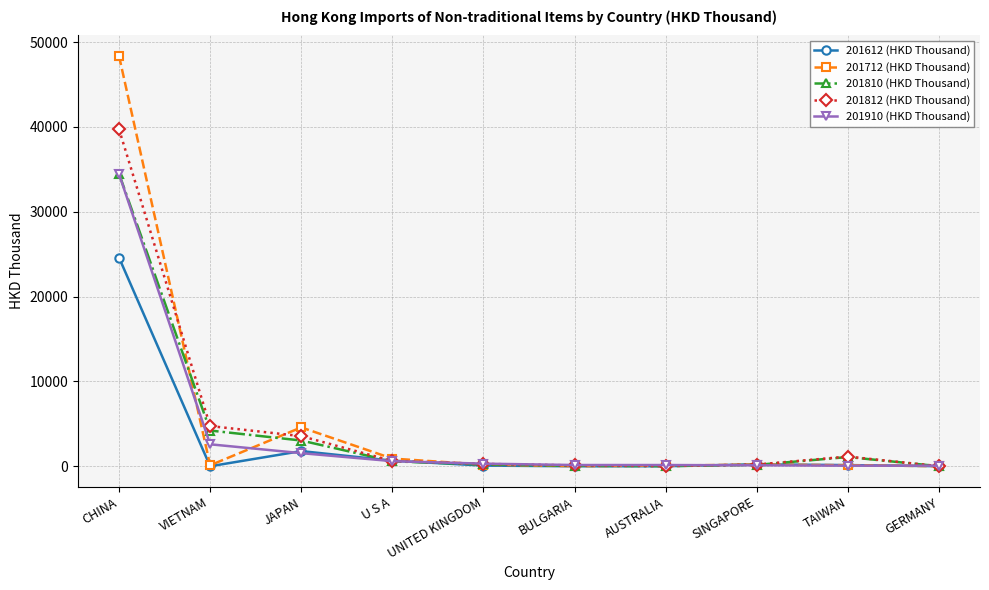

What is the difference between the 201712 (HKD Thousand) values at U S A and GERMANY?

894.1